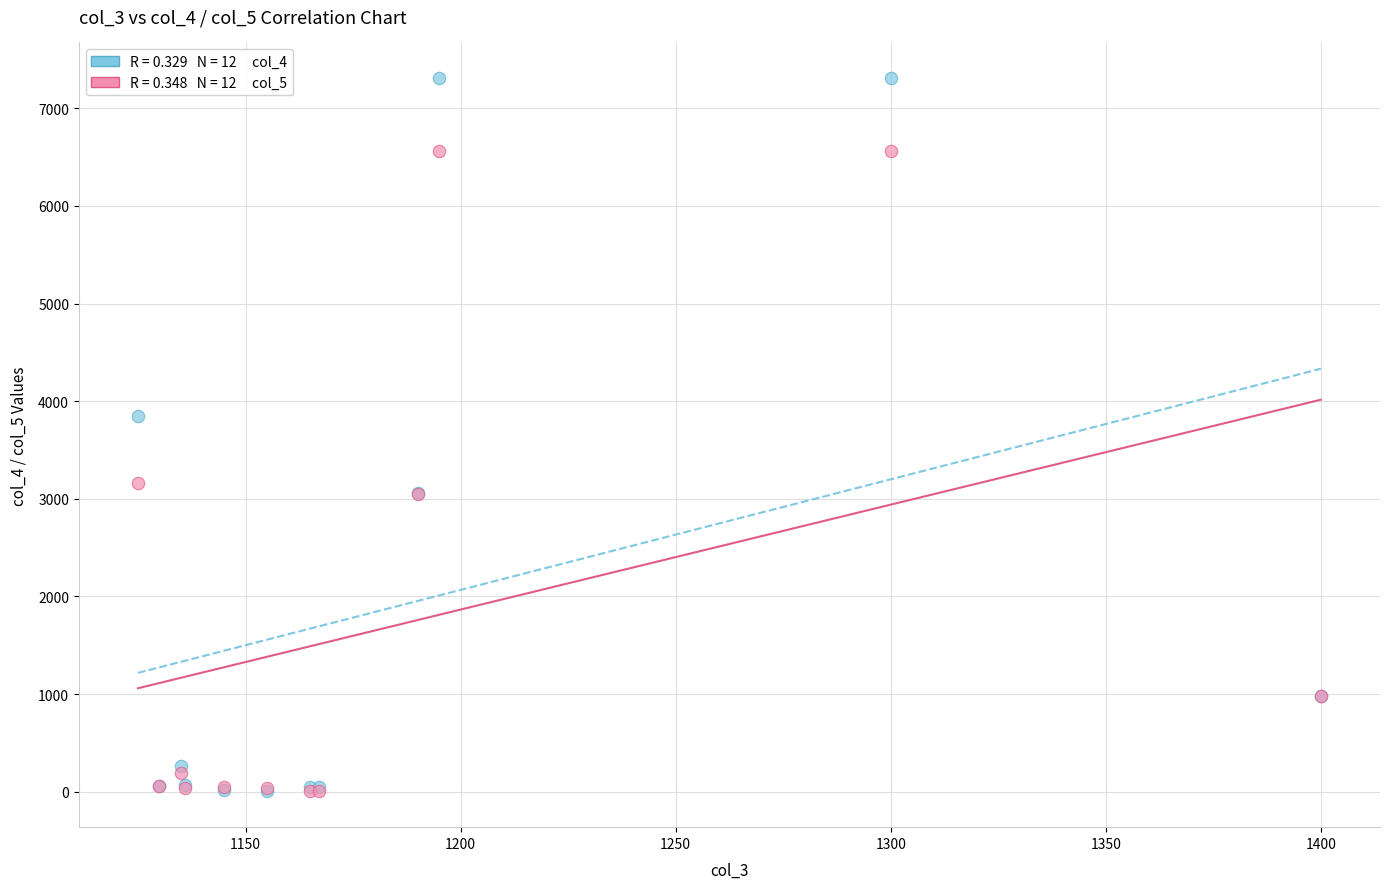

Across all series, what Y value is closest to 3655?

3844